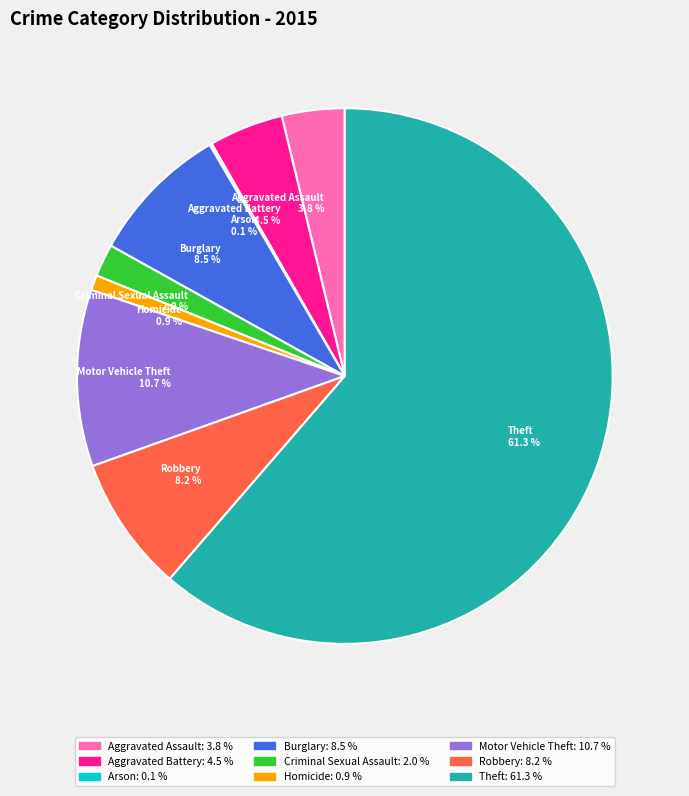

Does Aggravated Assault 3.8 % represent more than half of the total?

No